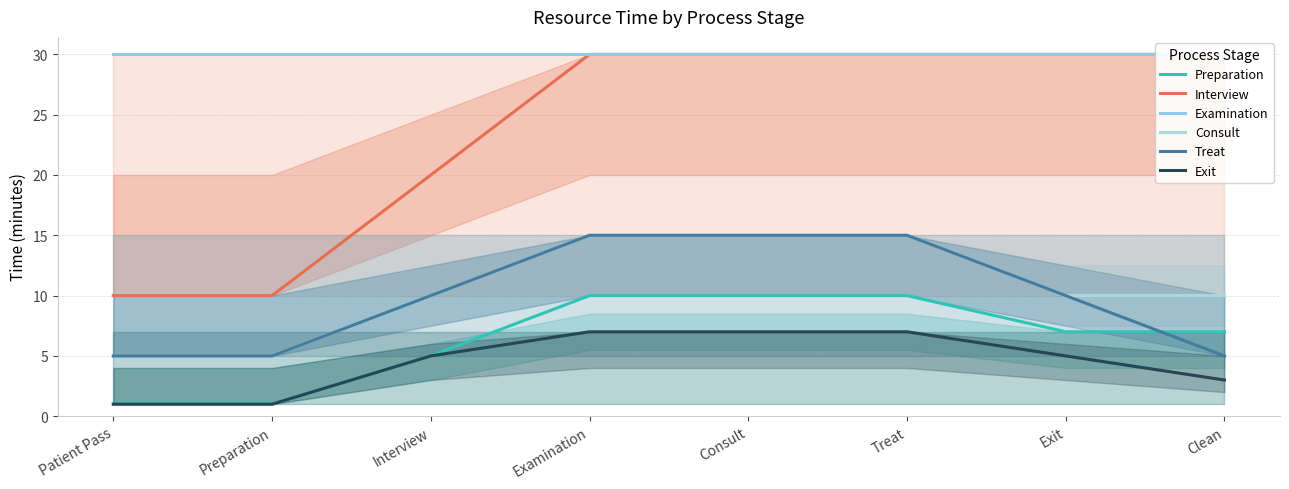

What are all the series names shown in the legend?

Preparation, Interview, Examination, Consult, Treat, Exit